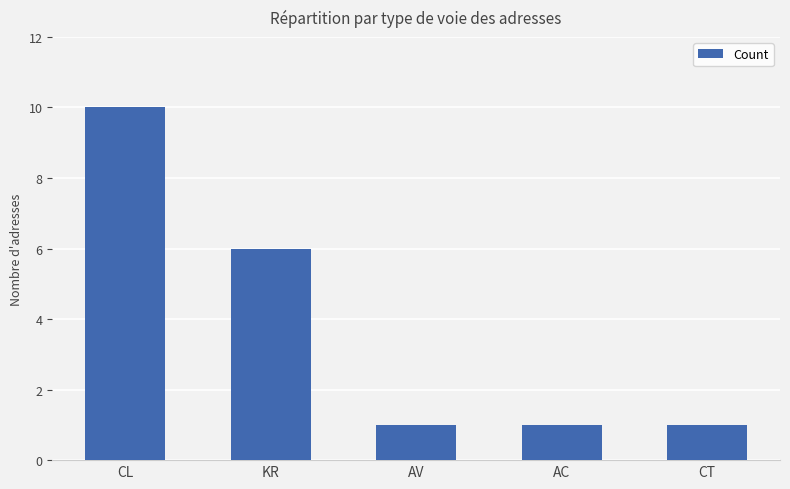

Which category has the highest value across all series?

CL